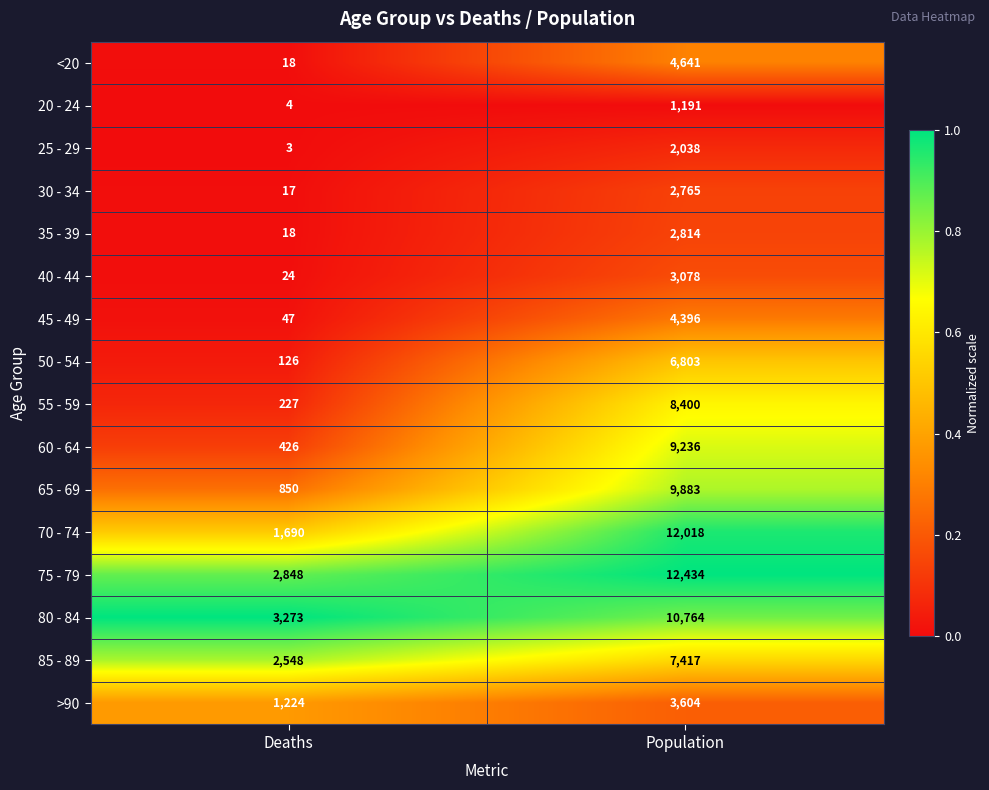

Between Deaths and Population, which series saw the biggest shift?

70 - 74